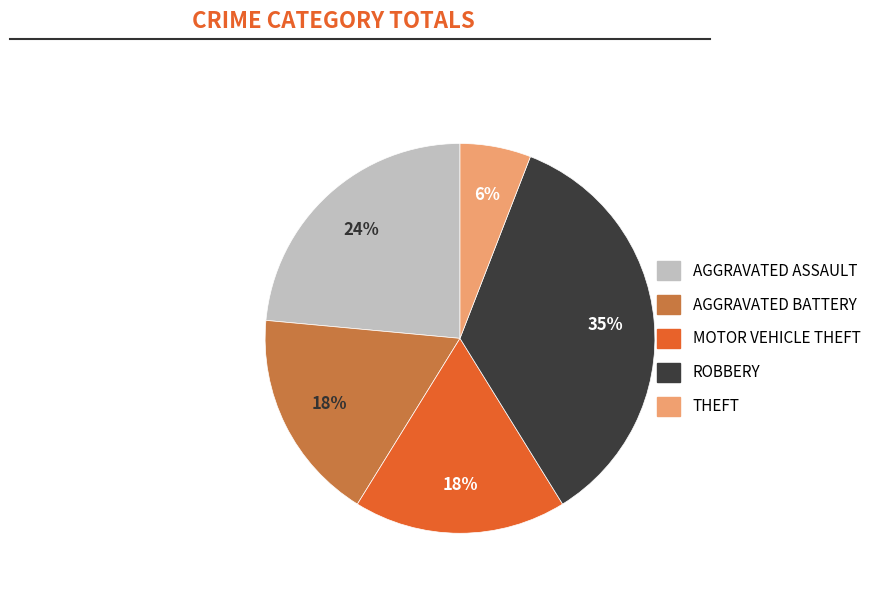

Count the number of slices in the pie.

5